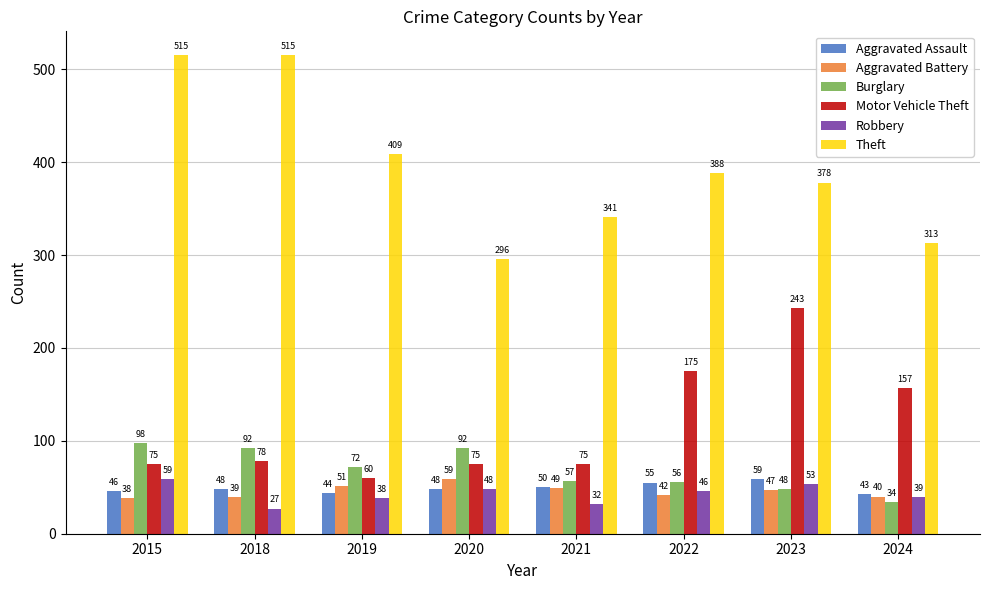

At which label does Burglary first exceed 72?

2015